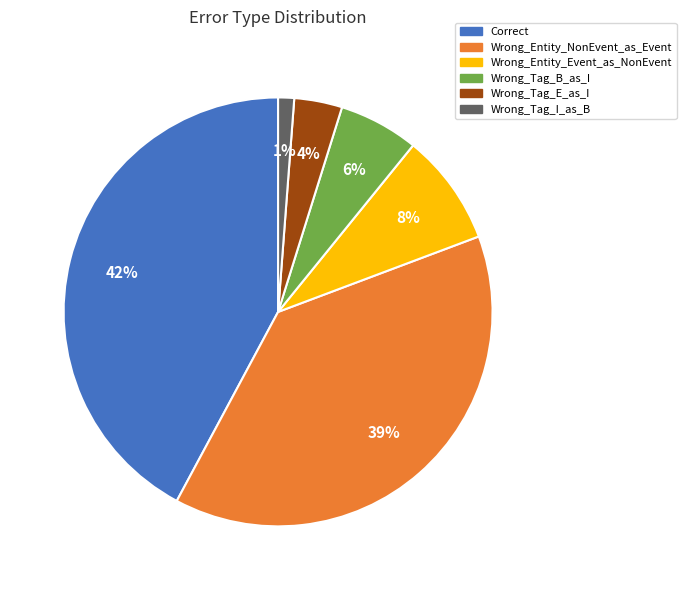

The Wrong_Entity_Event_as_NonEvent slice represents 8% of the pie. True or false?

True